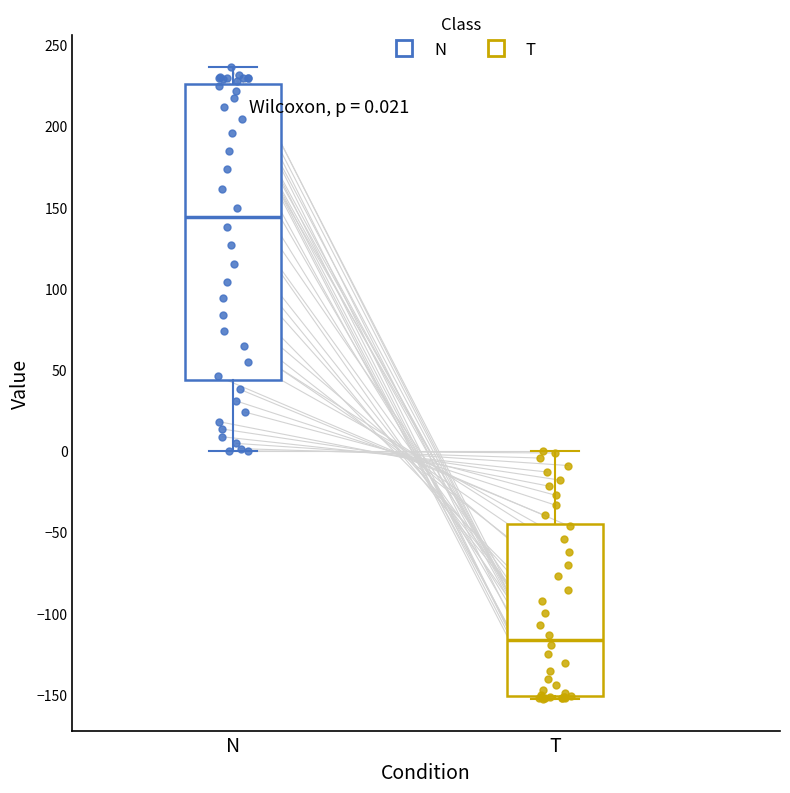

Which box's median line is the lowest?

T